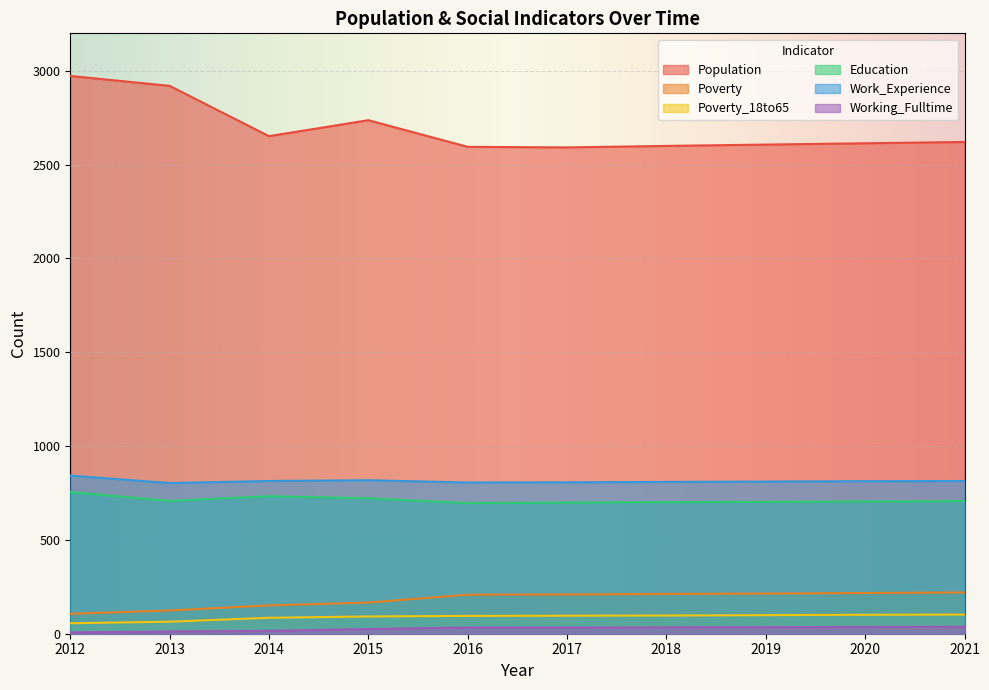

Where is Working_Fulltime nearest to the value 22?

2015